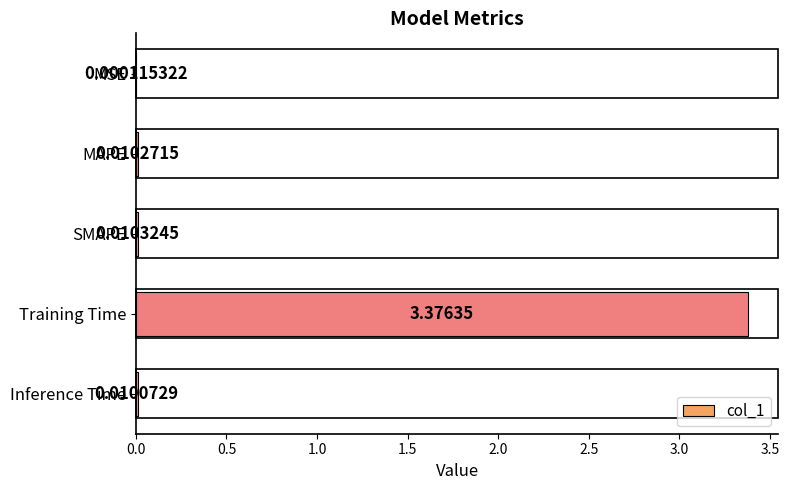

At which category does the chart reach its peak across all series?

Training Time